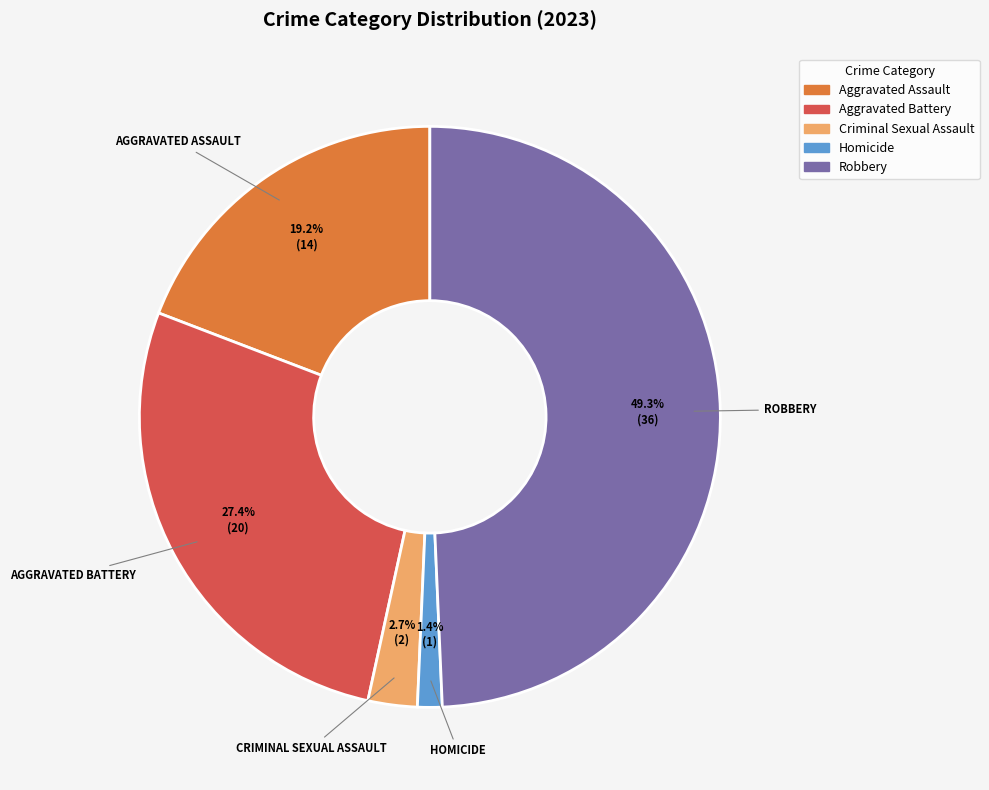

Between Aggravated Battery and Robbery, which is larger?

Robbery